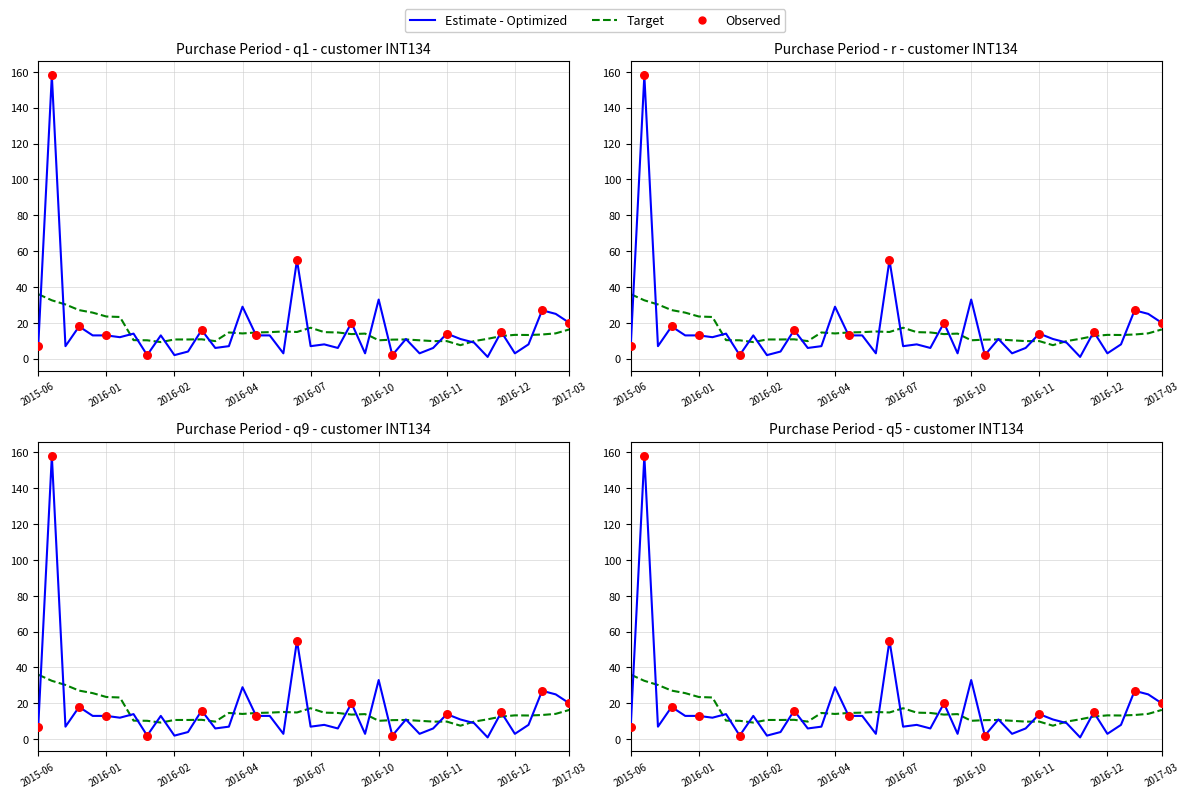

What is the ratio of the value at 2016-10-18 to the value at 2015-12-18?

0.6